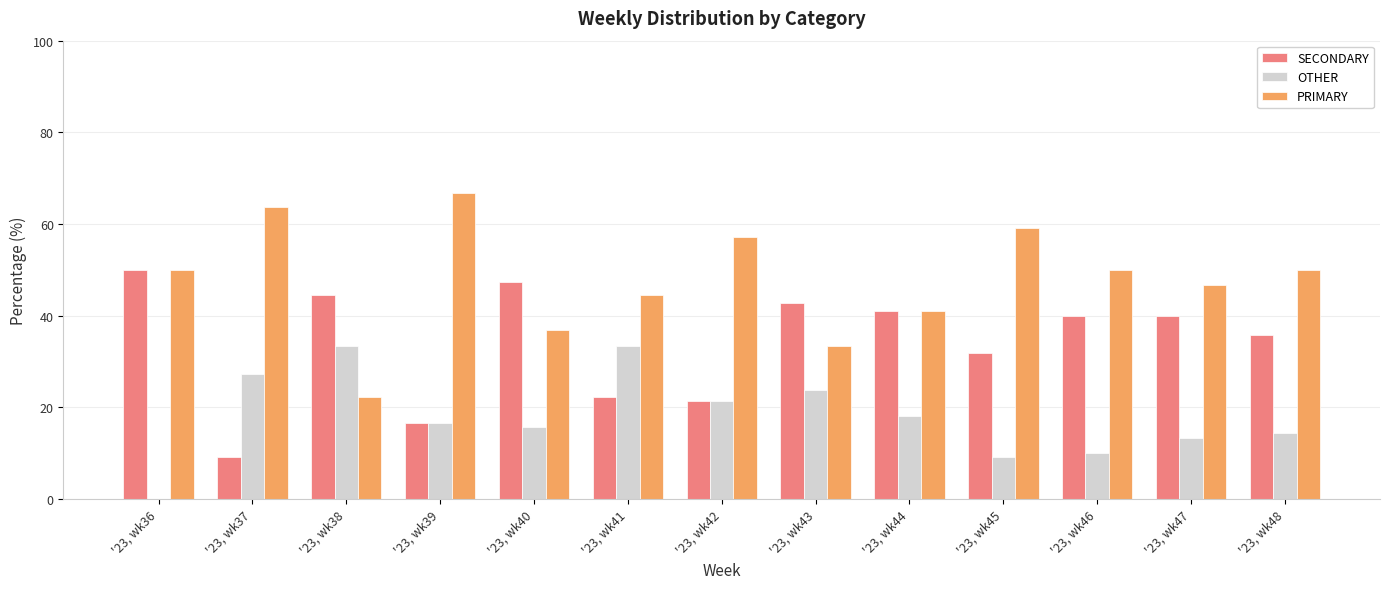

What is the average value of the SECONDARY series?

34.0